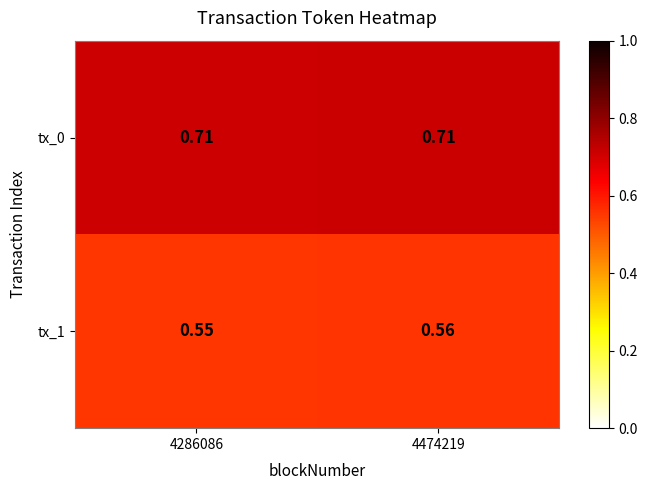

Reading right to left, list all the values displayed in this chart.

tx_0: 4474219=0.7	4286086=0.7
tx_1: 4474219=0.6	4286086=0.6